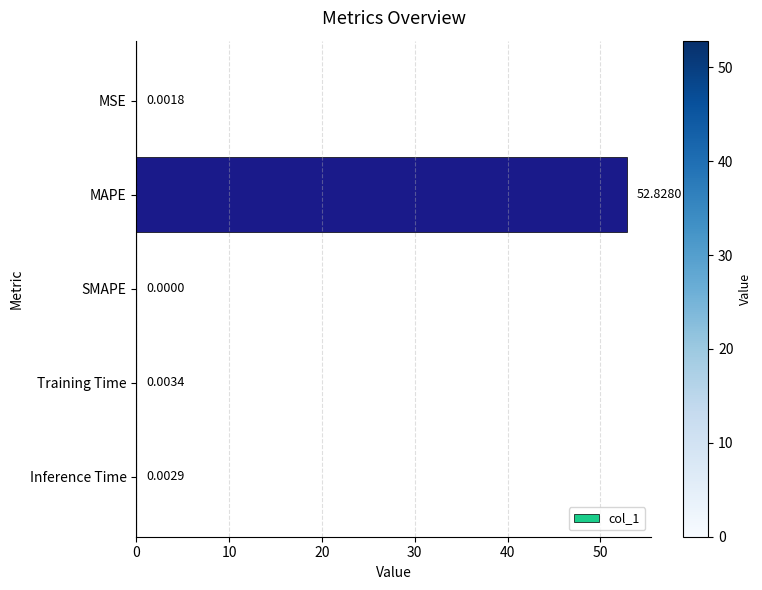

What is the sum of the values at Inference Time and MAPE?

52.8